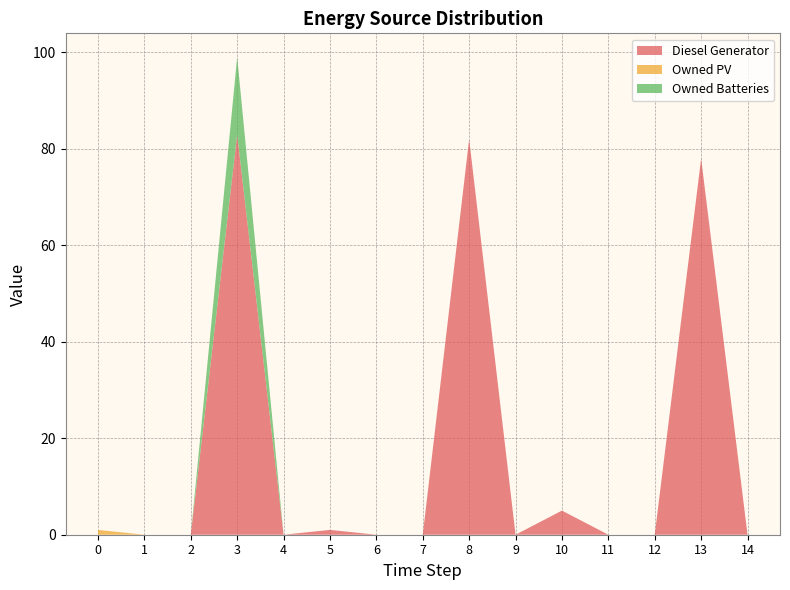

Reading left to right, what are all the values shown in this chart?

Diesel Generator: 0=0	1=0	2=0	3=83	4=0	5=1	6=0	7=0	8=82	9=0	10=5	11=0	12=0	13=78	14=0
Owned PV: 0=1	1=0	2=0	3=0	4=0	5=0	6=0	7=0	8=0	9=0	10=0	11=0	12=0	13=0	14=0
Owned Batteries: 0=0	1=0	2=0	3=16	4=0	5=0	6=0	7=0	8=0	9=0	10=0	11=0	12=0	13=0	14=0